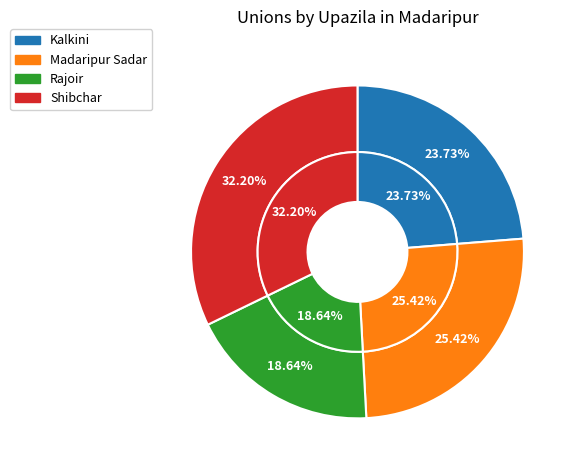

Rank the categories by value from lowest to highest.

Rajoir, Kalkini, Madaripur Sadar, Shibchar